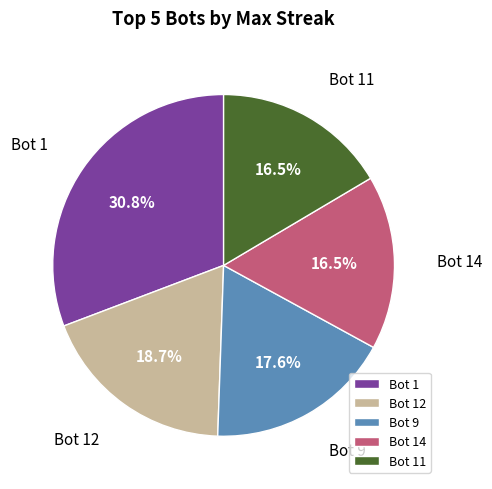

How much of the chart is everything except Bot 1?

69.2%